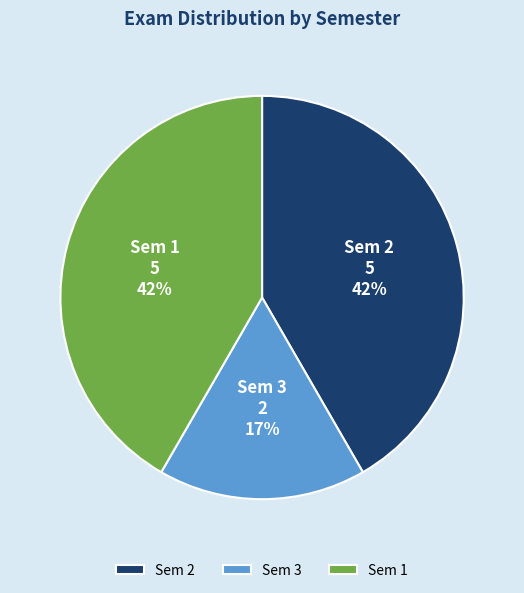

Does any single category account for the majority?

No